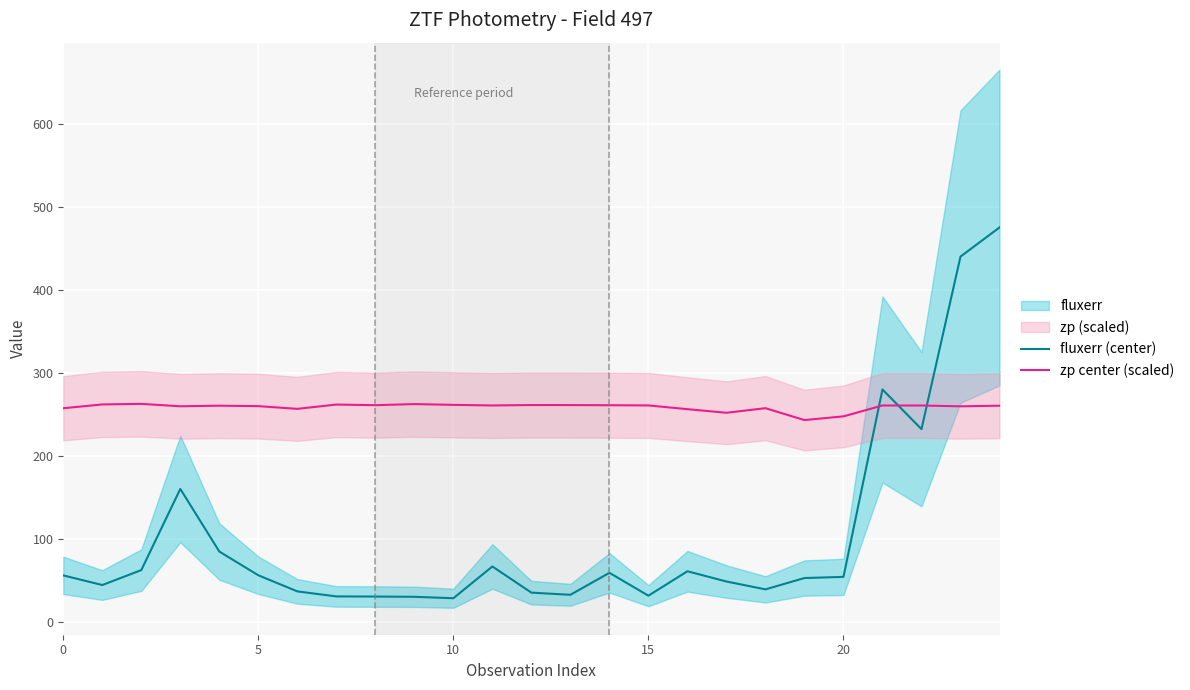

True or false: fluxerr (center) and zp center (scaled) cross at least once.

True